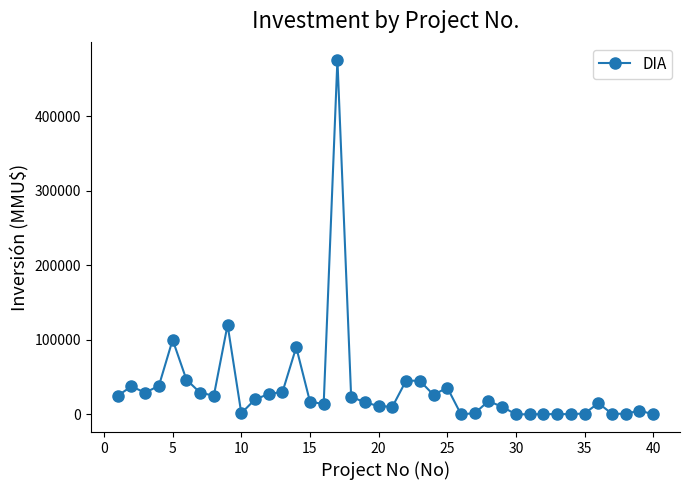

What is the average value?

34771